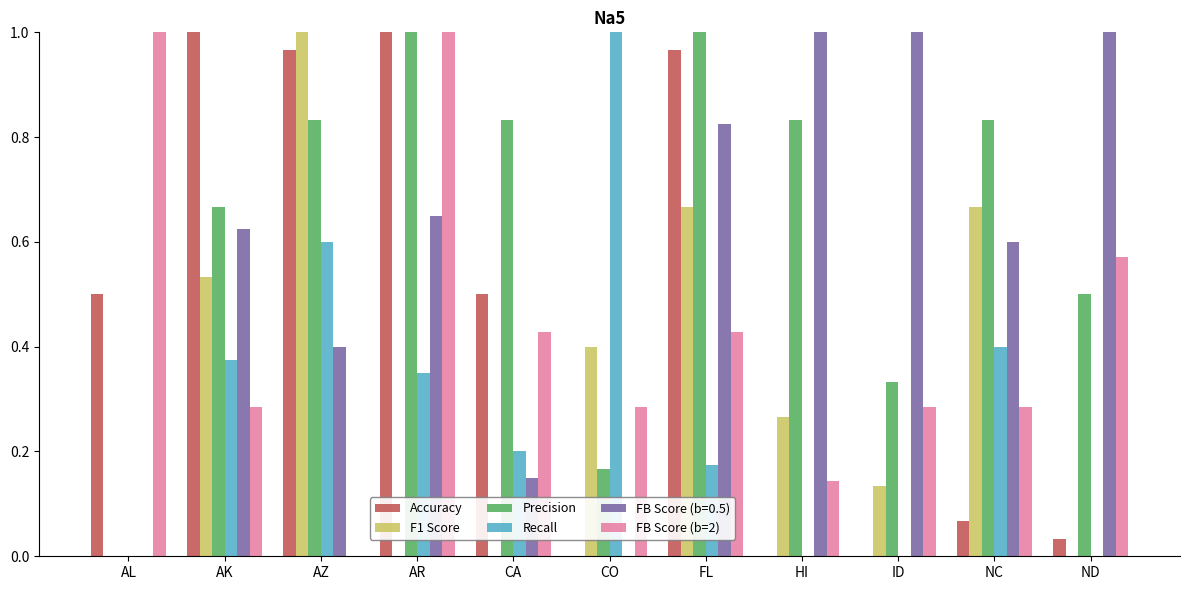

What are all the series names shown in the legend?

Accuracy, F1 Score, Precision, Recall, FB Score (b=0.5), FB Score (b=2)